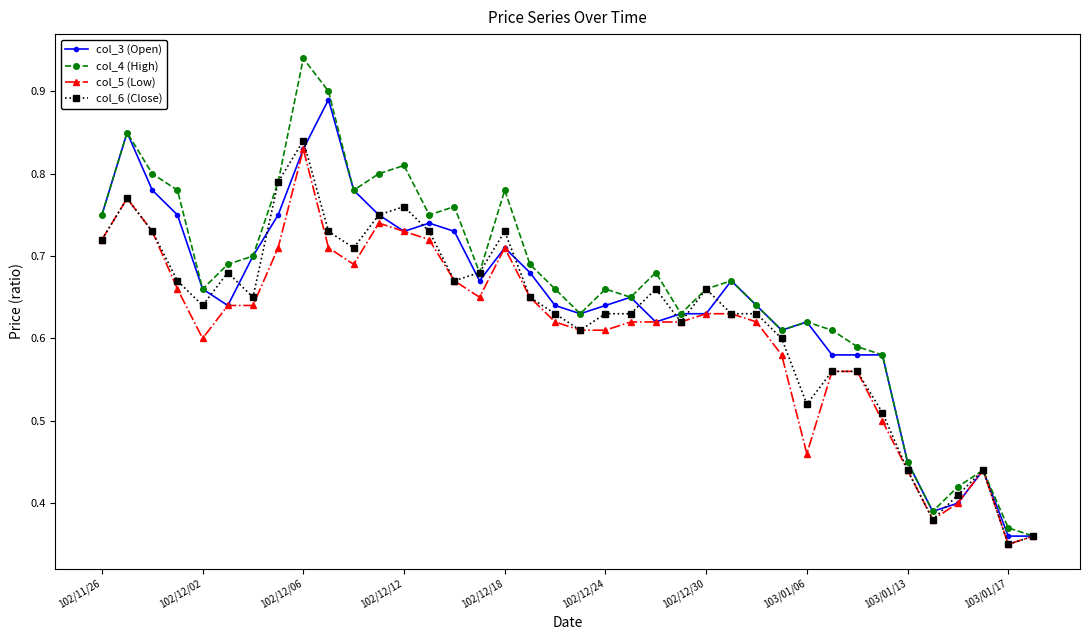

Which series has the widest spread of values?

col_4 (High)